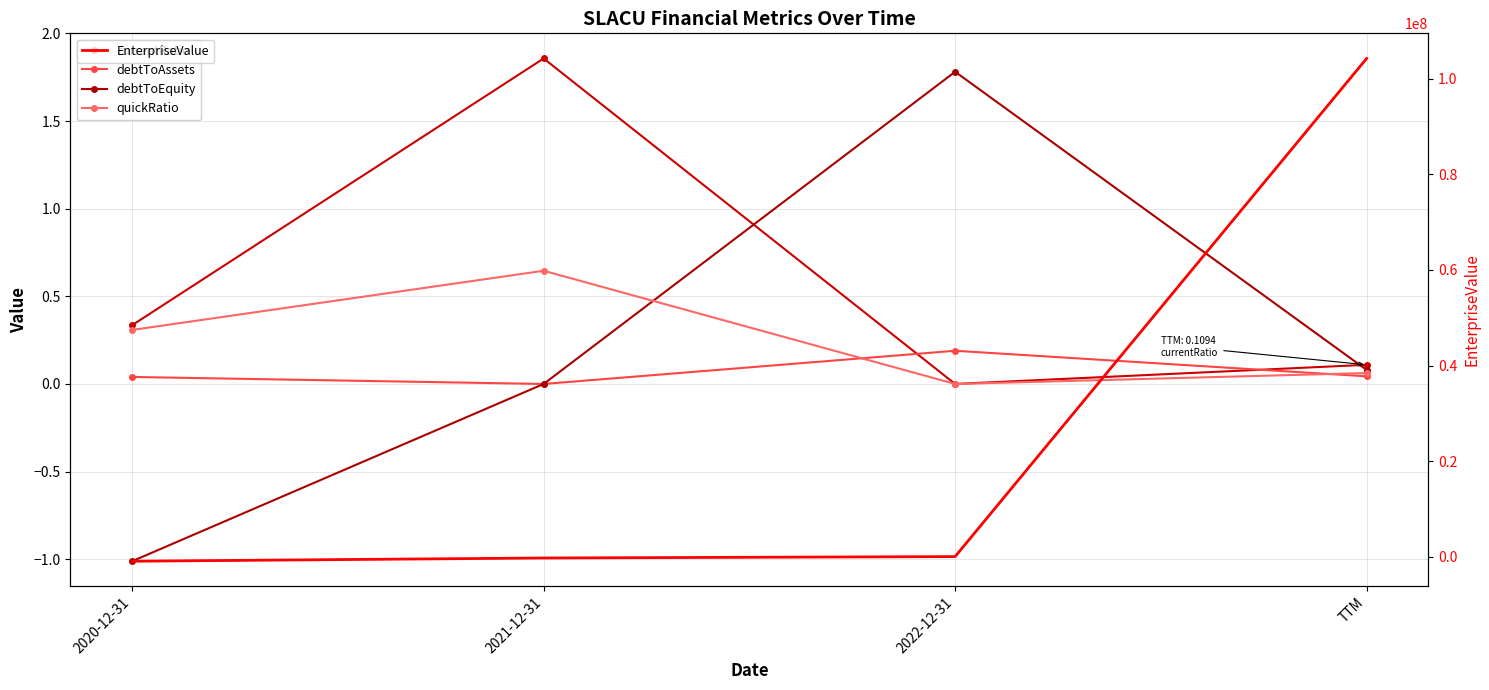

What is the label of the 4th point from the left?

TTM